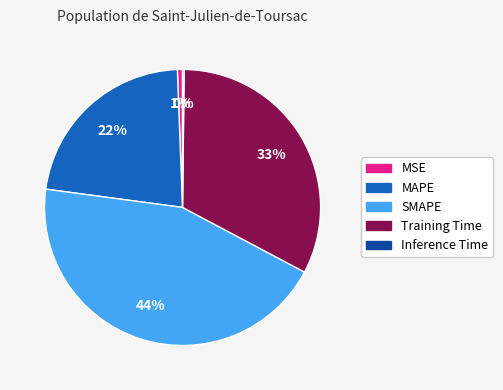

Which category has the biggest portion of the pie?

SMAPE